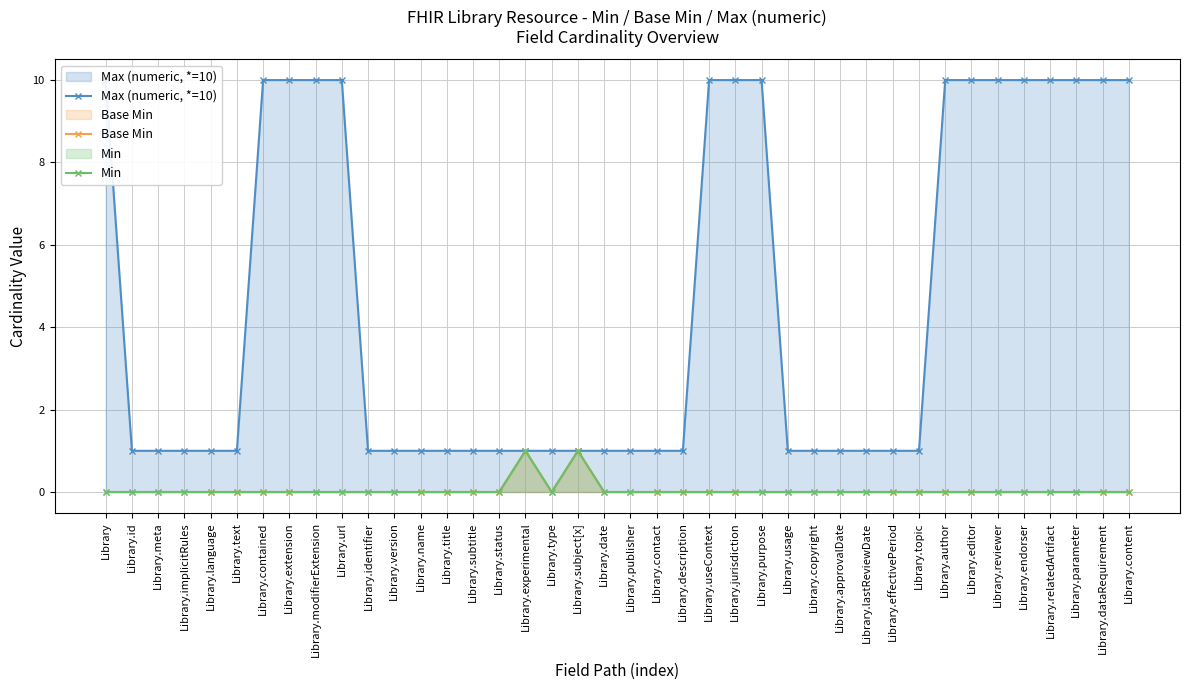

How many lines are shown in the chart?

3